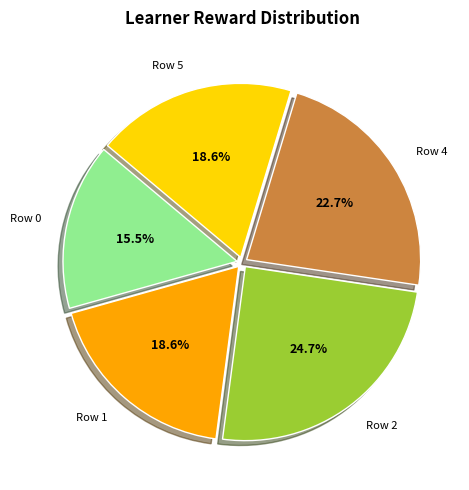

Which has a higher value, Row 4 or Row 5?

Row 4